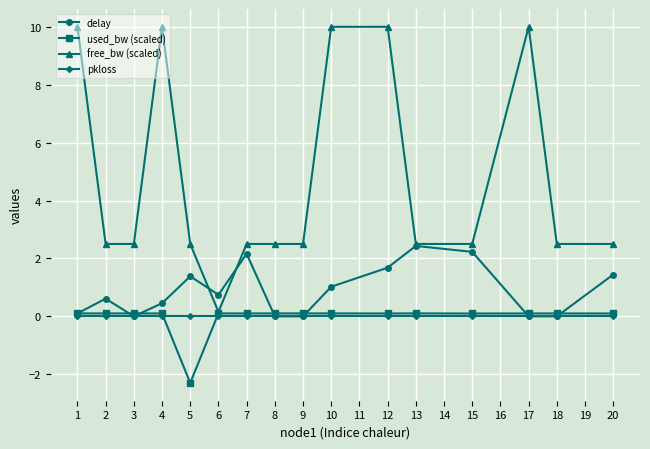

Where is the first local maximum for delay?

2